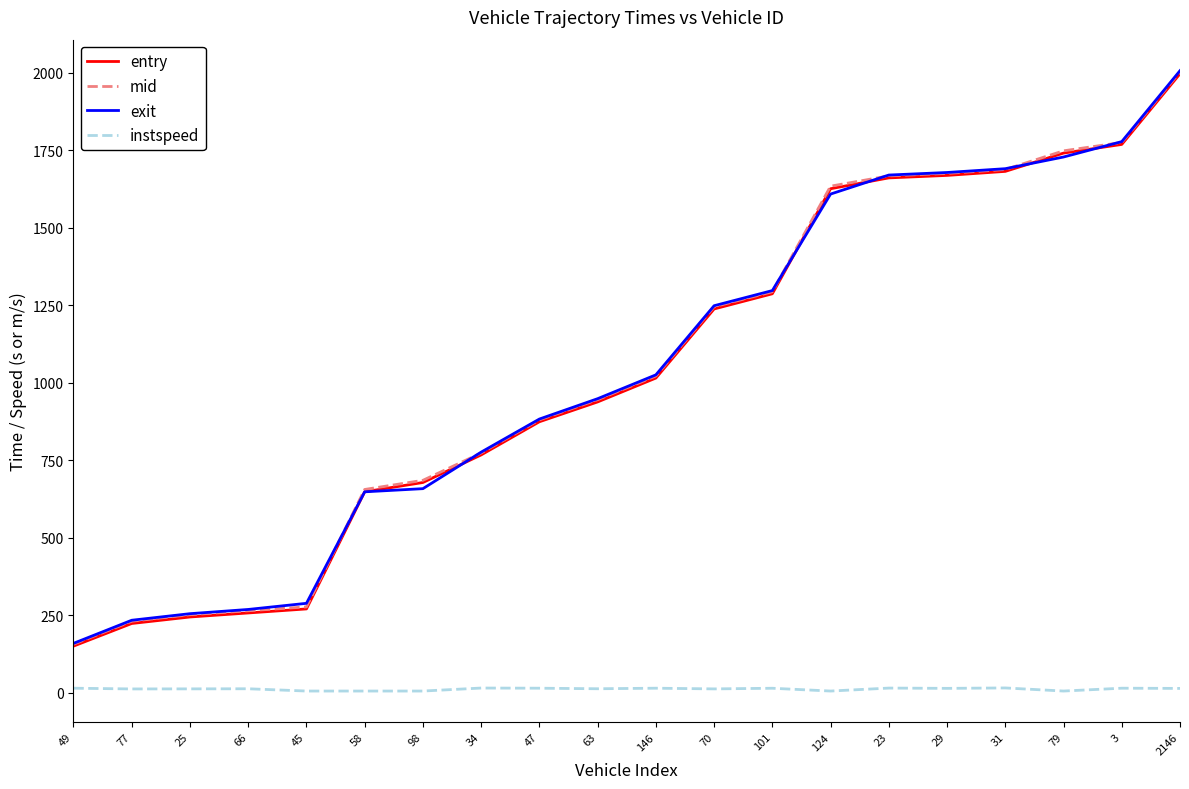

Which category has the highest value in the exit series?

2146